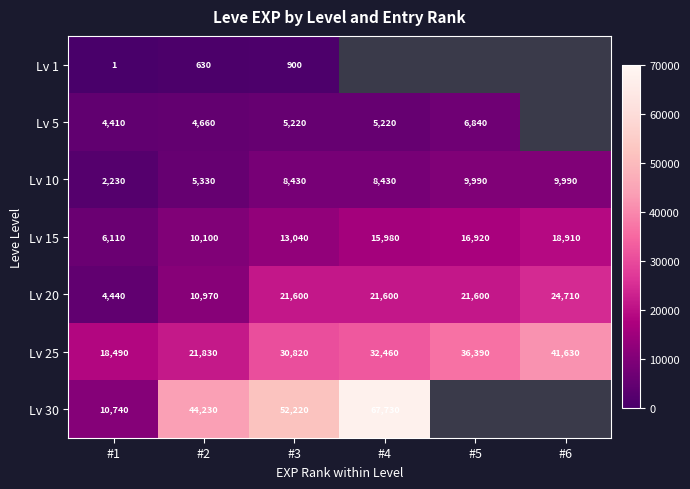

Is it true that Lv 5 equals 3547 at #4?

False